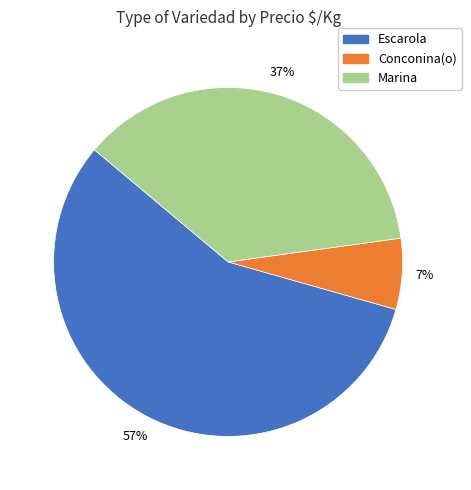

To the nearest percent, what is the average slice percentage?

33%